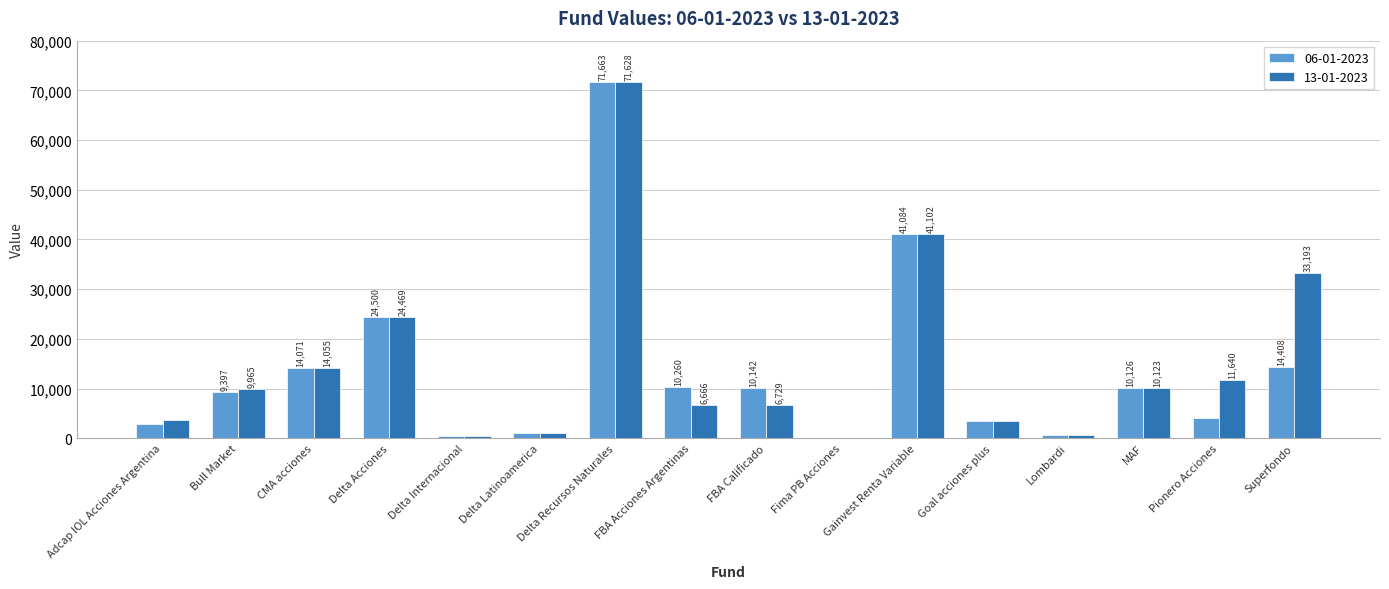

Is the value of 06-01-2023 at Goal acciones plus greater than the value of 13-01-2023 at Goal acciones plus?

Yes